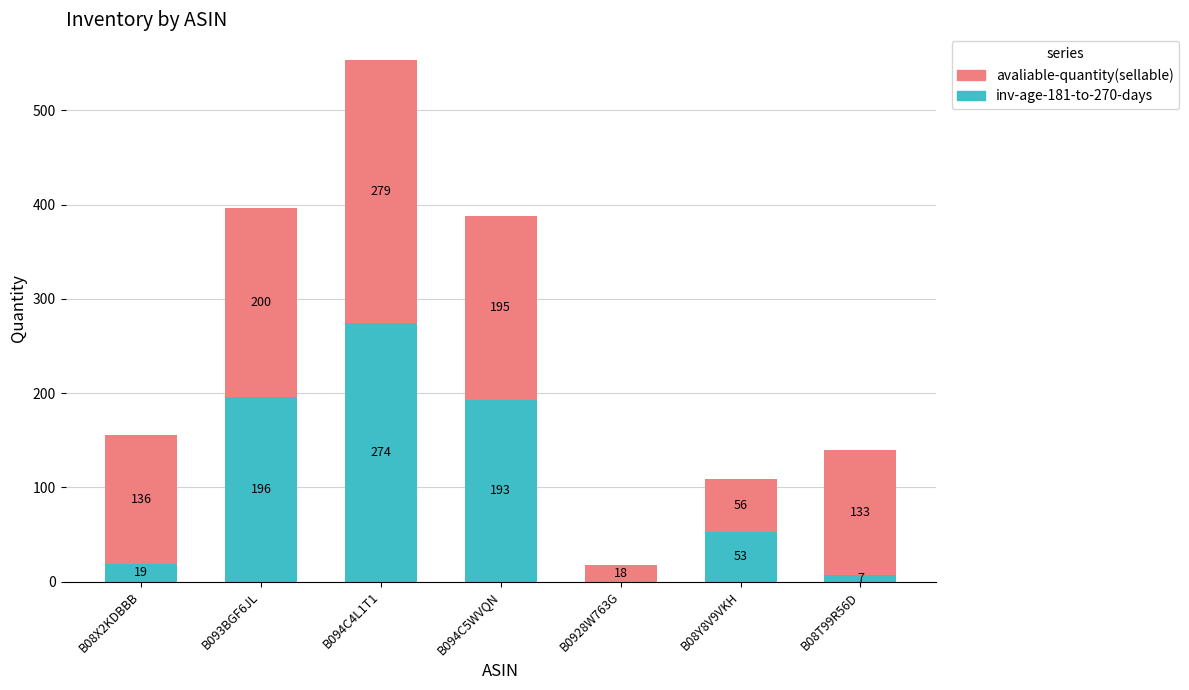

At which category is the sum across all series the highest?

B094C4L1T1